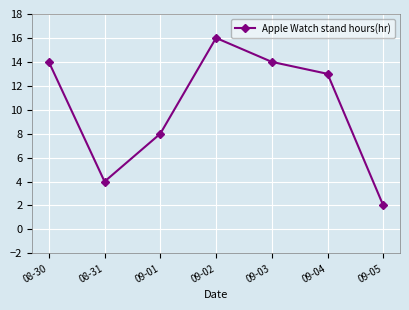

What is the difference between the second highest and minimum values?

12